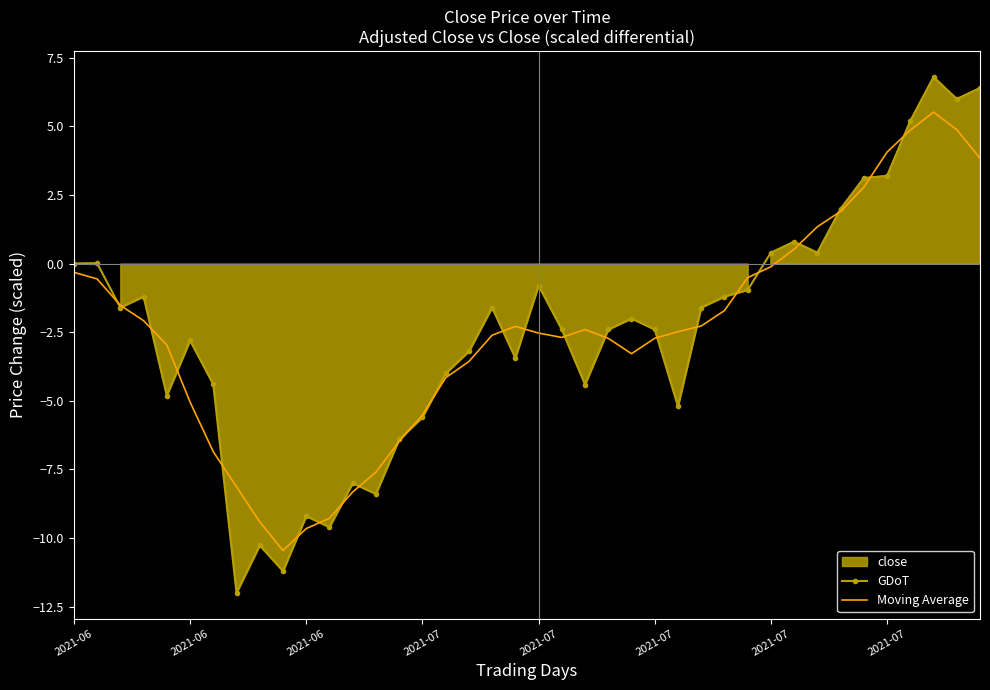

What is the approximate value of GDoT at 22?

-4.4